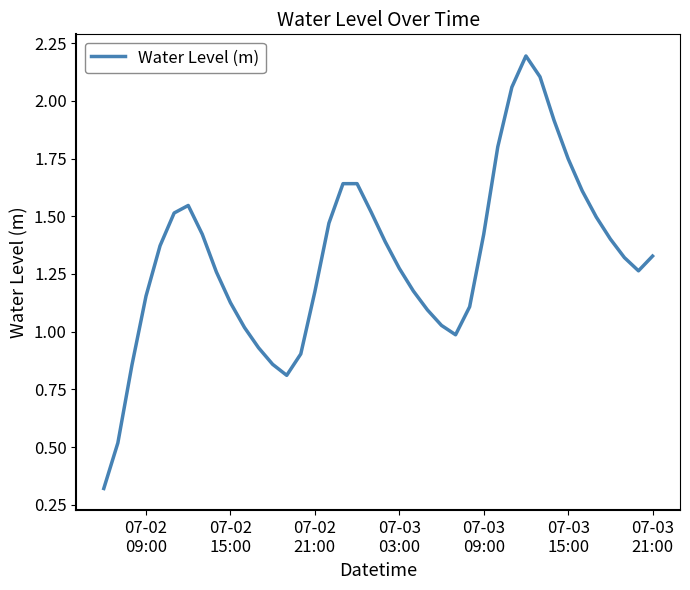

What is the difference between the maximum and minimum values?

1.9